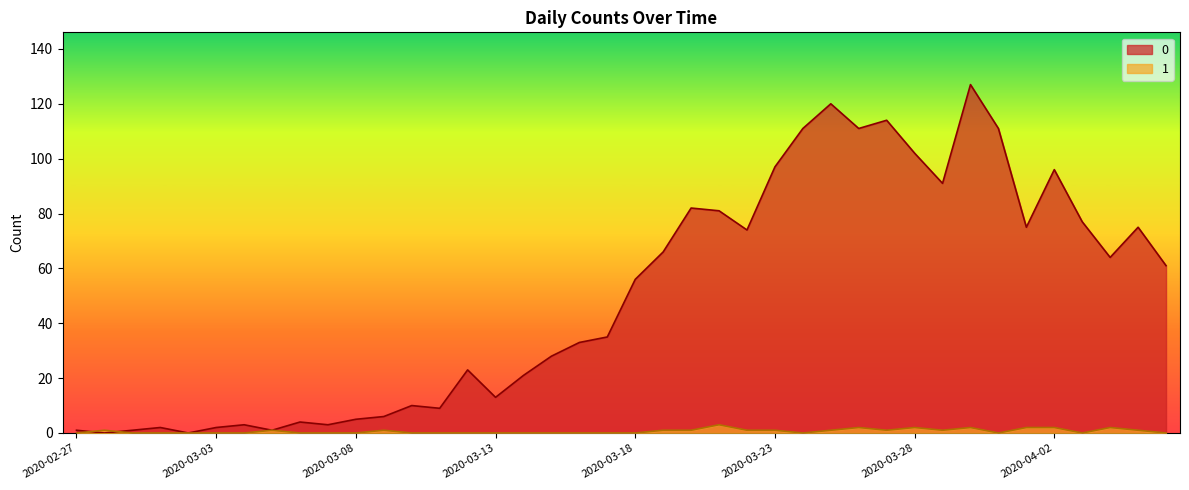

What position from the left is 2020-03-10?

13